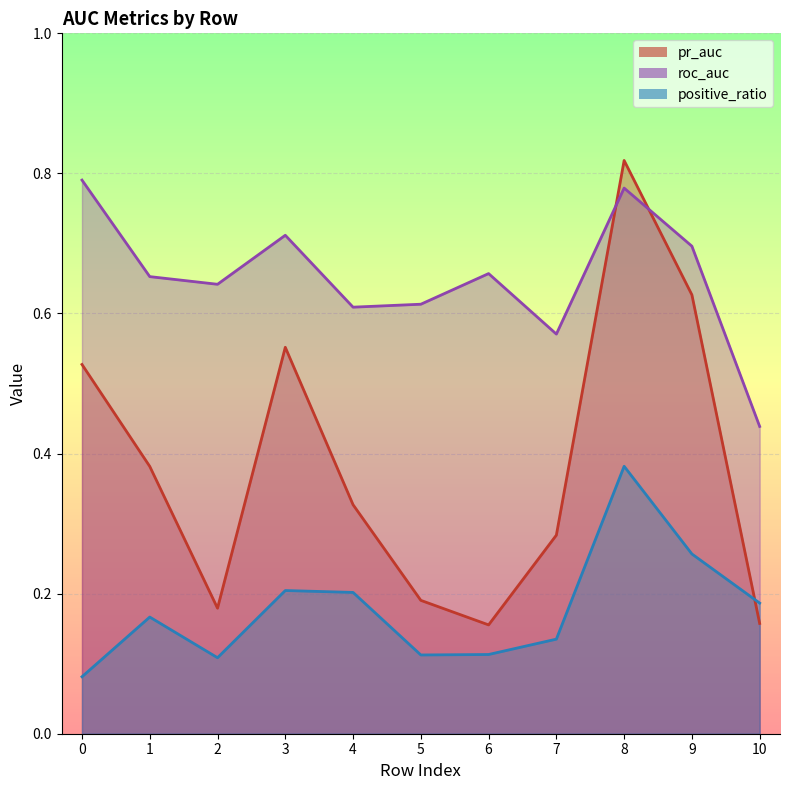

At which label does pr_auc reach its minimum?

6